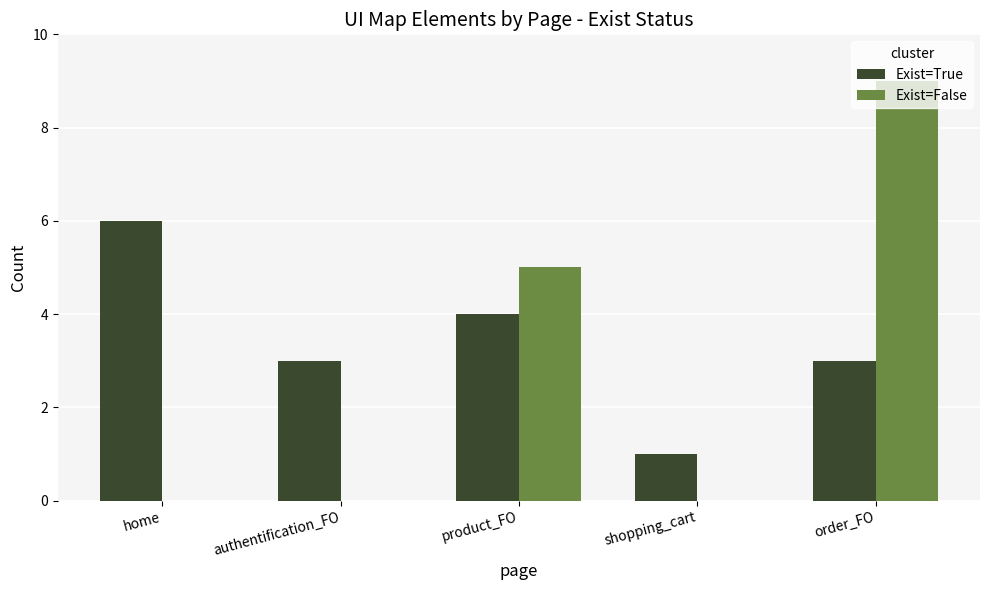

Is it true that Exist=True equals 2 at shopping_cart?

False